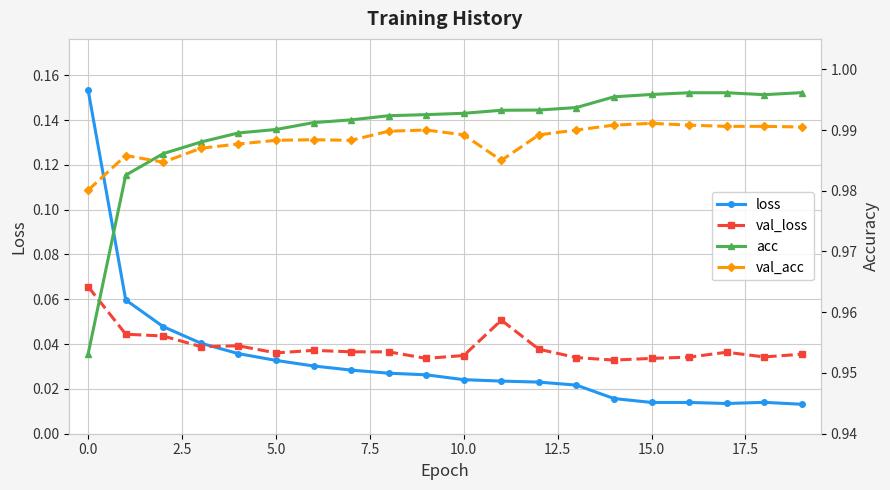

Count the val_loss values in the range 0 to 1.

20